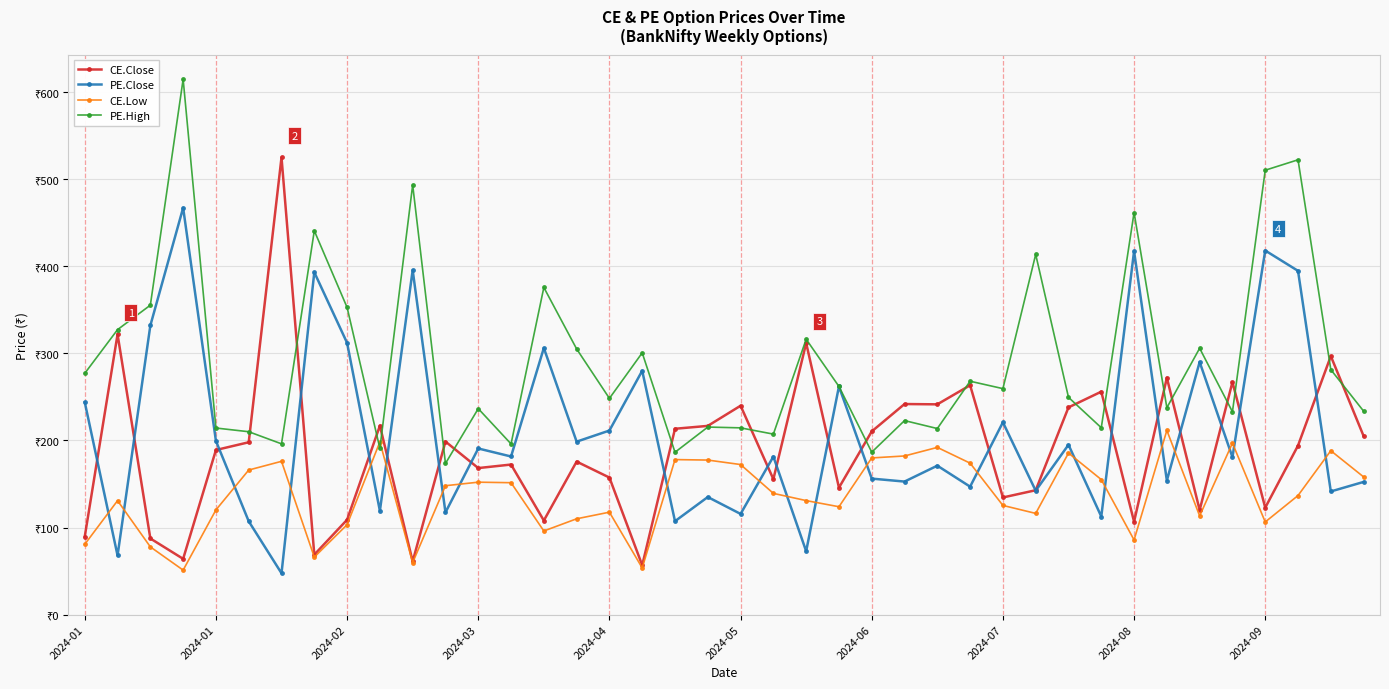

Which series ends up on top after the final intersection of CE.Low and PE.High?

PE.High